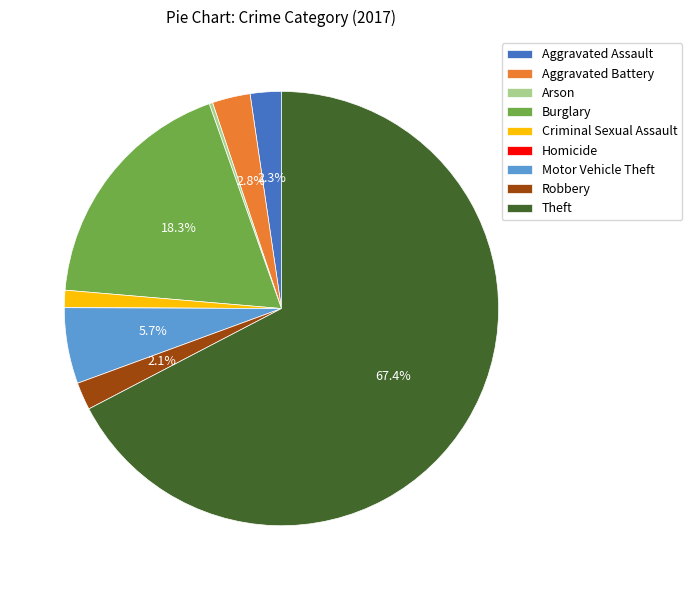

To the nearest percent, what percentage of the pie is Aggravated Battery?

3%